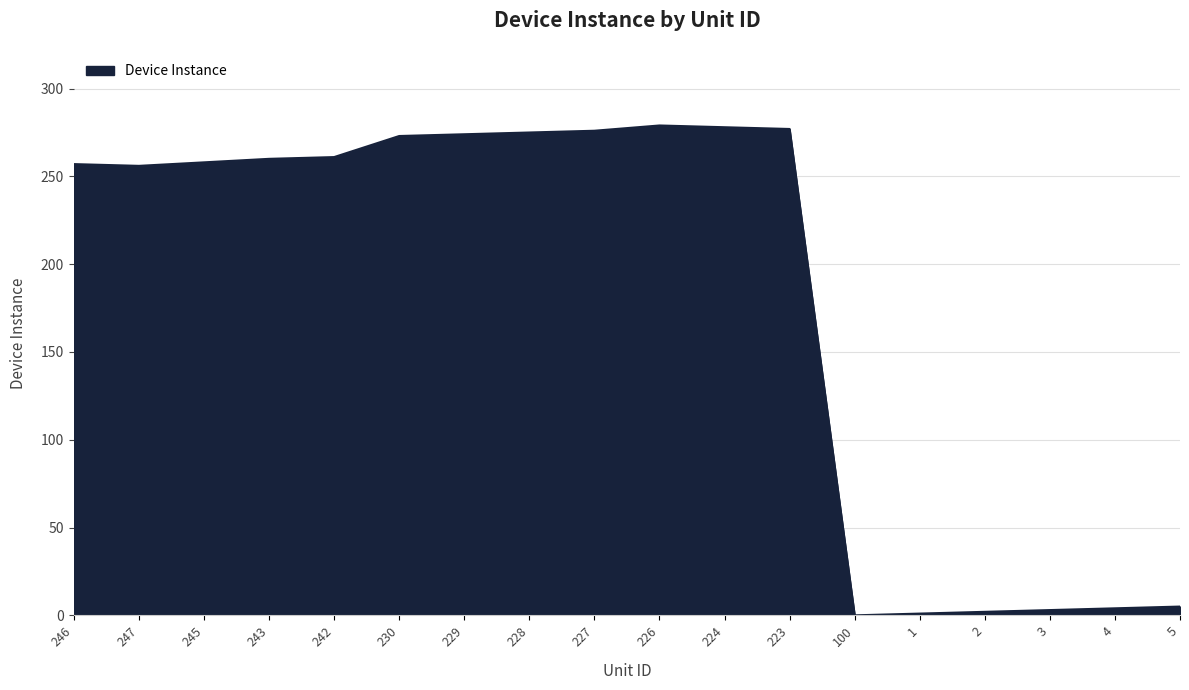

How many lines are shown in the chart?

1